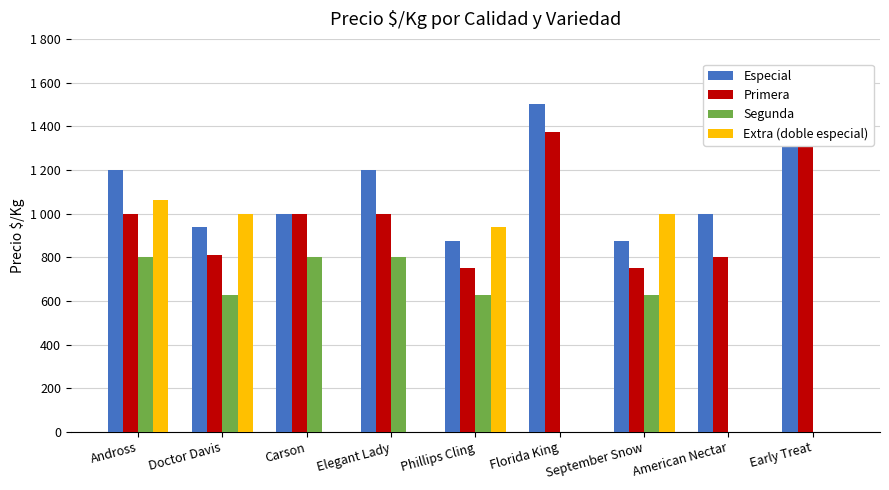

List the labels in order of Primera value, smallest first.

Phillips Cling, September Snow, American Nectar, Doctor Davis, Andross, Carson, Elegant Lady, Florida King, Early Treat